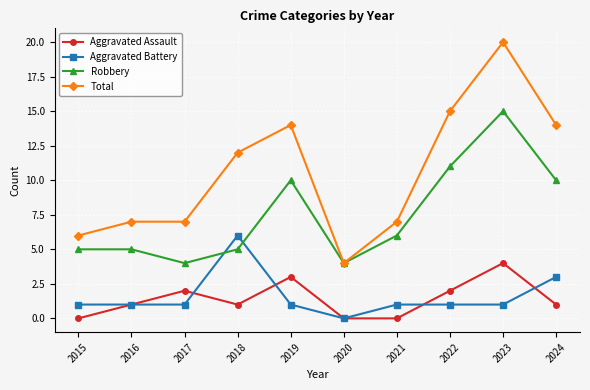

Reading left to right, list all the values displayed in this chart.

Aggravated Assault: 2015=0	2016=1	2017=2	2018=1	2019=3	2020=0	2021=0	2022=2	2023=4	2024=1
Aggravated Battery: 2015=1	2016=1	2017=1	2018=6	2019=1	2020=0	2021=1	2022=1	2023=1	2024=3
Robbery: 2015=5	2016=5	2017=4	2018=5	2019=10	2020=4	2021=6	2022=11	2023=15	2024=10
Total: 2015=6	2016=7	2017=7	2018=12	2019=14	2020=4	2021=7	2022=15	2023=20	2024=14